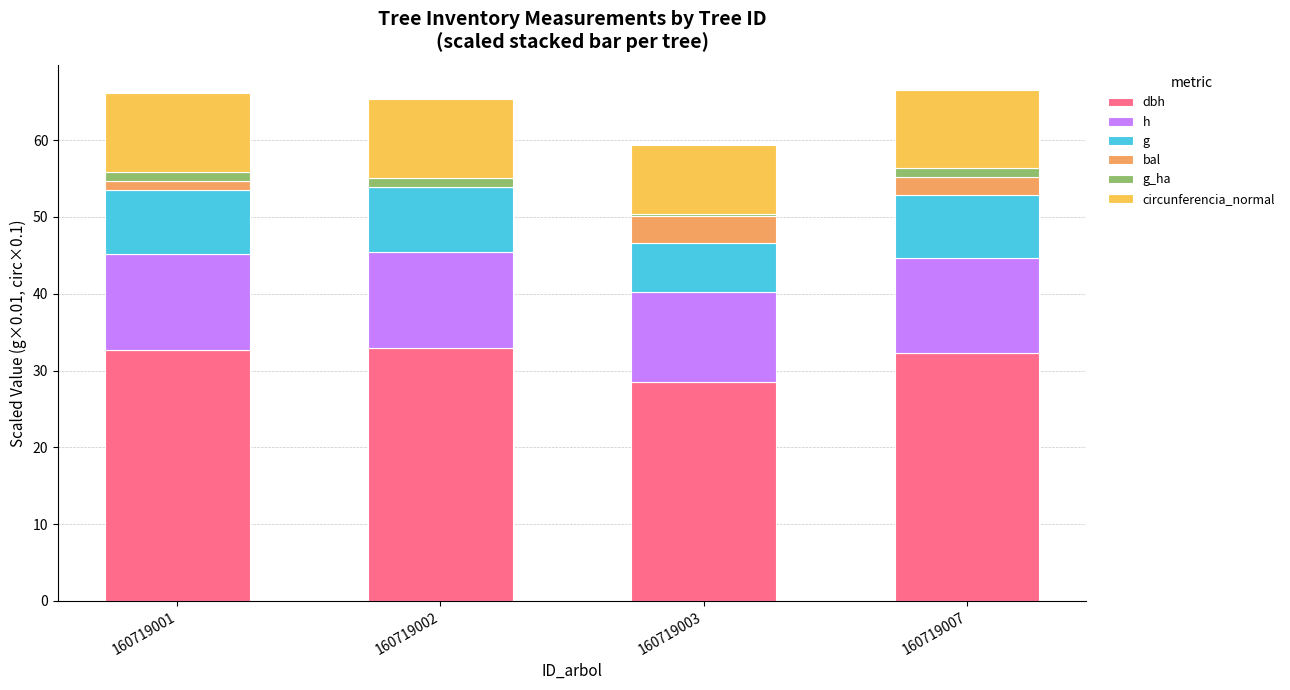

Rank the series at 160719007 from lowest to highest value.

g_ha, bal, g, circunferencia_normal, h, dbh